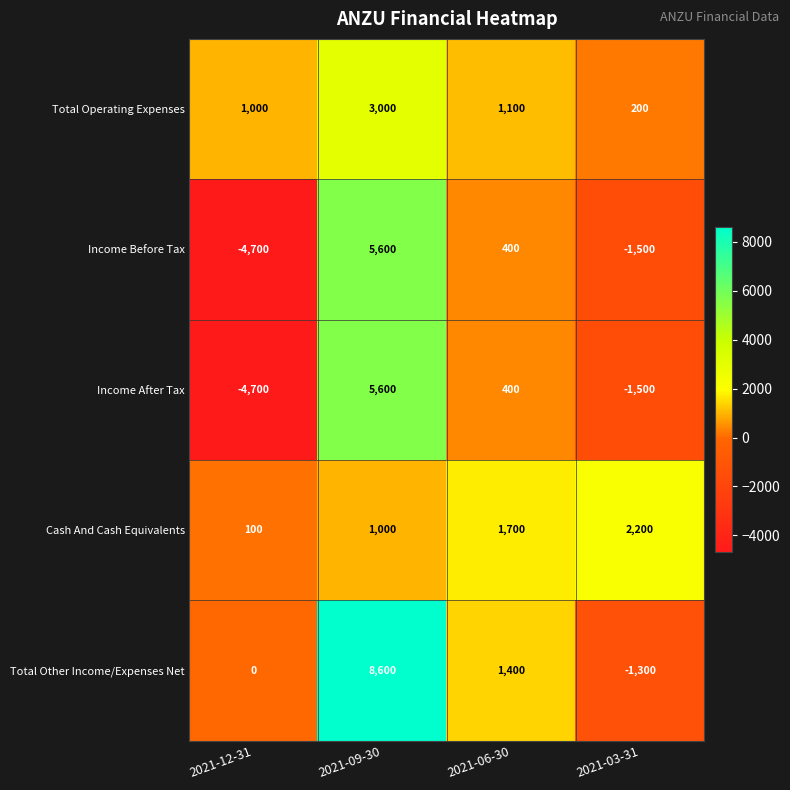

Reading right to left, list all the values displayed in this chart.

Total Operating Expenses: 200	1100	3000	1000
Income Before Tax: -1500	400	5600	-4700
Income After Tax: -1500	400	5600	-4700
Cash And Cash Equivalents: 2200	1700	1000	100
Total Other Income/Expenses Net: -1300	1400	8600	0